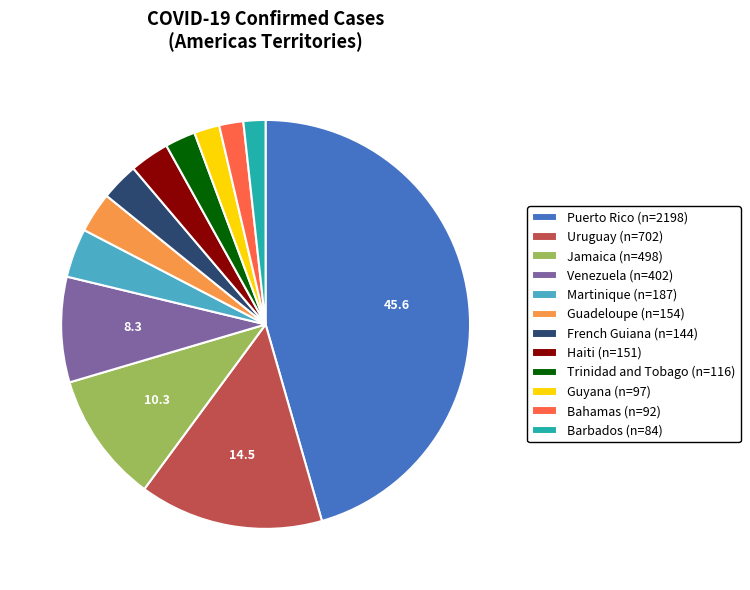

Which has a higher value, Guadeloupe (n=154) or Bahamas (n=92)?

Guadeloupe (n=154)